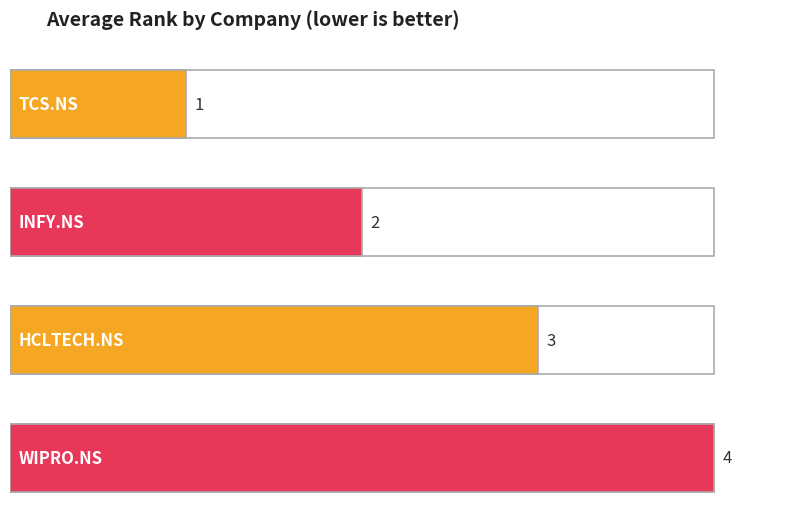

What is the label of the 4th bar from the right?

TCS.NS